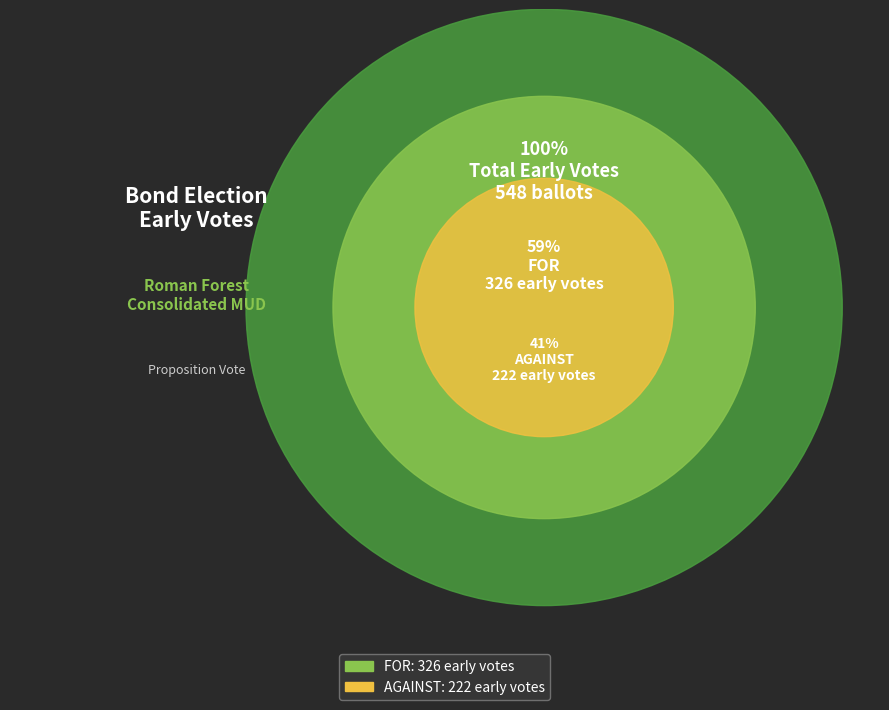

Is the sum of FOR and AGAINST greater than half?

Yes